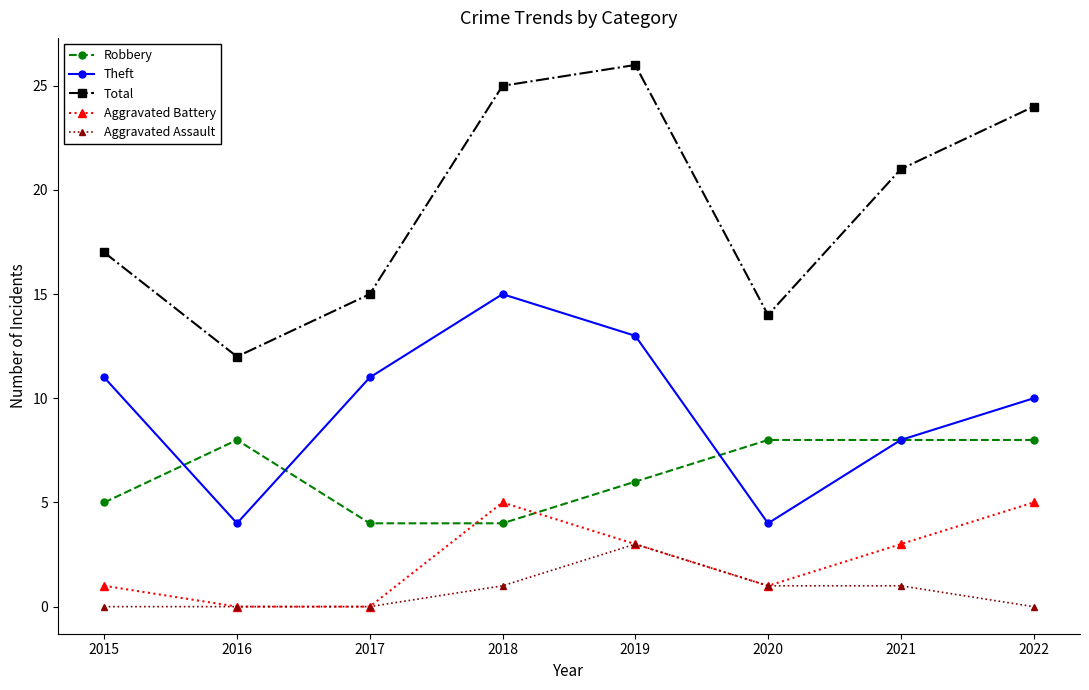

Reading left to right, extract all data points from this chart.

Robbery: 5	8	4	4	6	8	8	8
Theft: 11	4	11	15	13	4	8	10
Total: 17	12	15	25	26	14	21	24
Aggravated Battery: 1	0	0	5	3	1	3	5
Aggravated Assault: 0	0	0	1	3	1	1	0